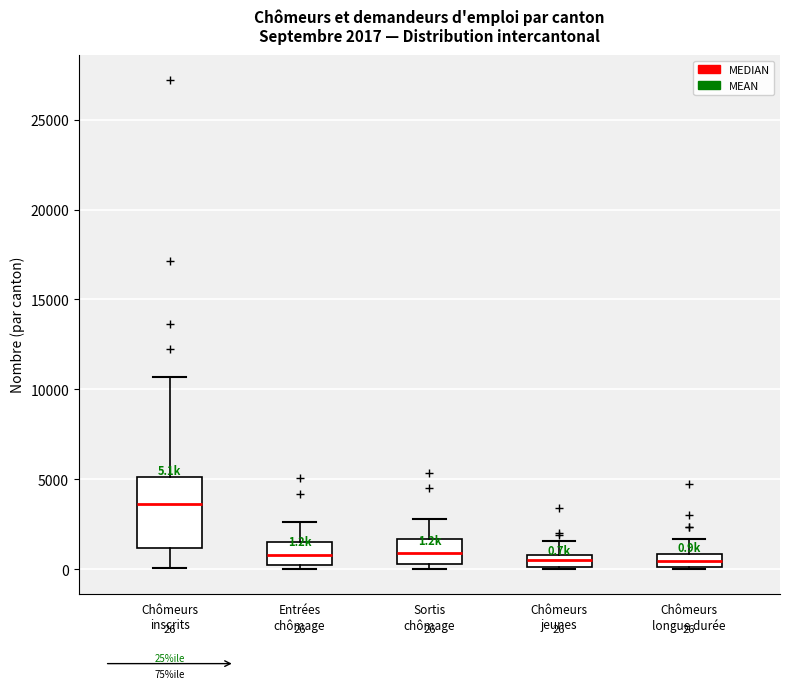

Which box is the tallest, from its lower edge to its upper edge?

Chômeurs inscrits